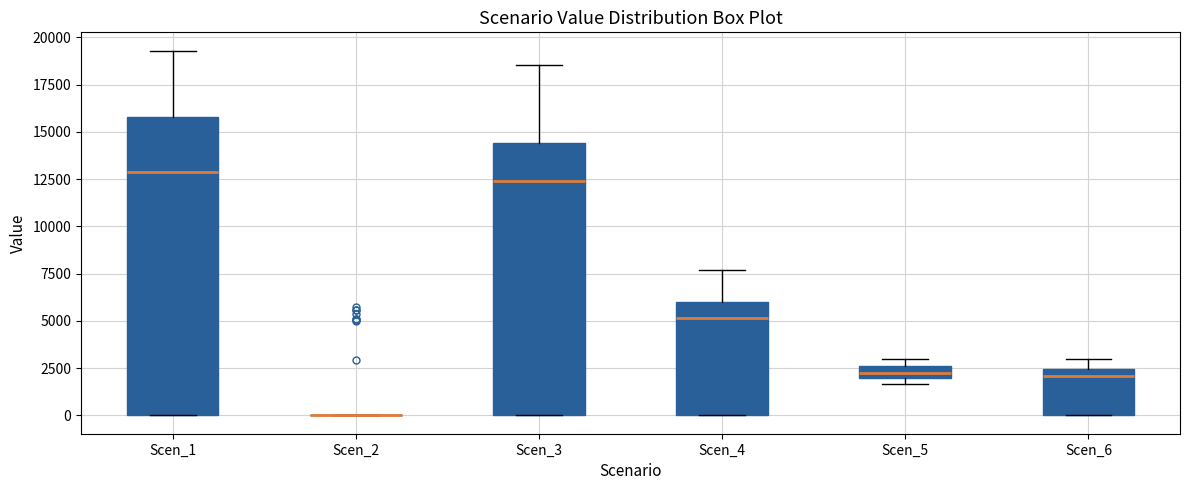

Where is the lower edge of the box for Scen_5 on the y-axis? The values are not printed on the chart, so give them approximately, as read against the axis.

2000